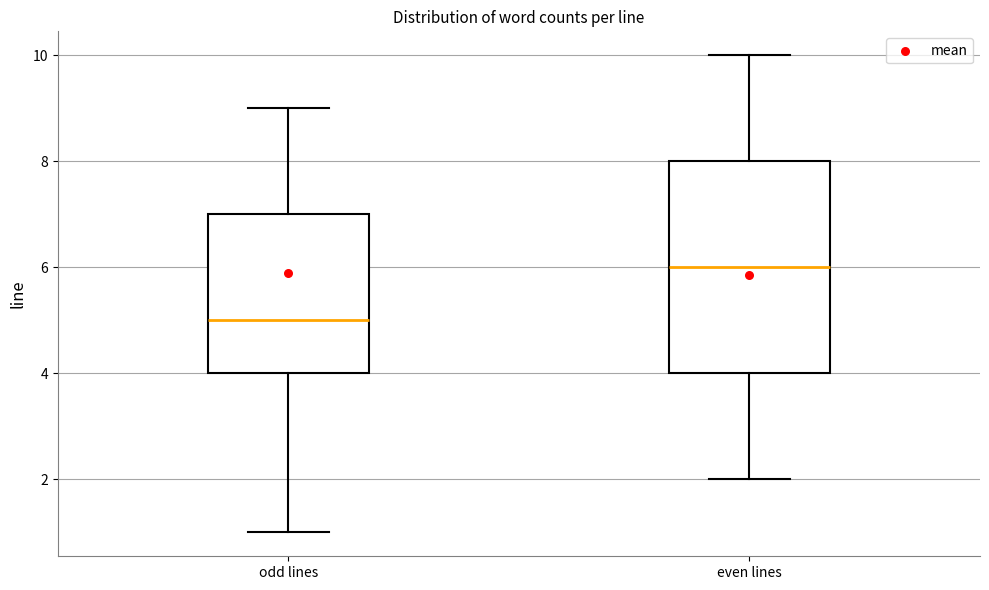

Reading left to right, read every box against the y-axis: the position of its median line, the range the box covers, and the ends of its whiskers. The values are not printed on the chart, so give them approximately, as read against the axis.

odd lines: median 5, box 4 to 7, whiskers 1 to 9
even lines: median 6, box 4 to 8, whiskers 2 to 10